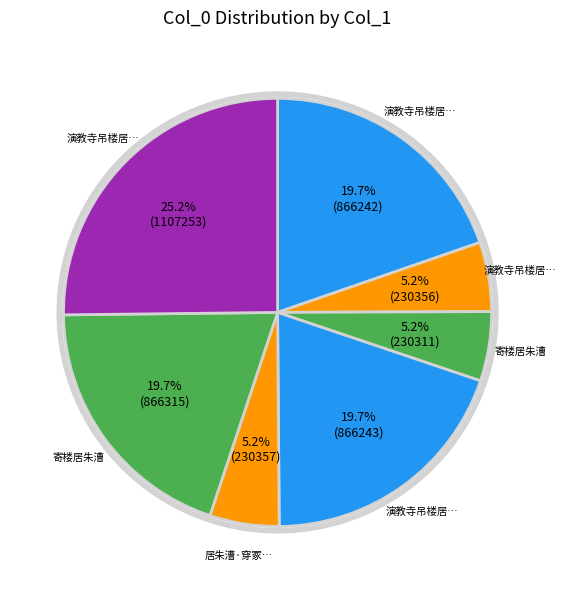

How many segments does this pie chart have?

7